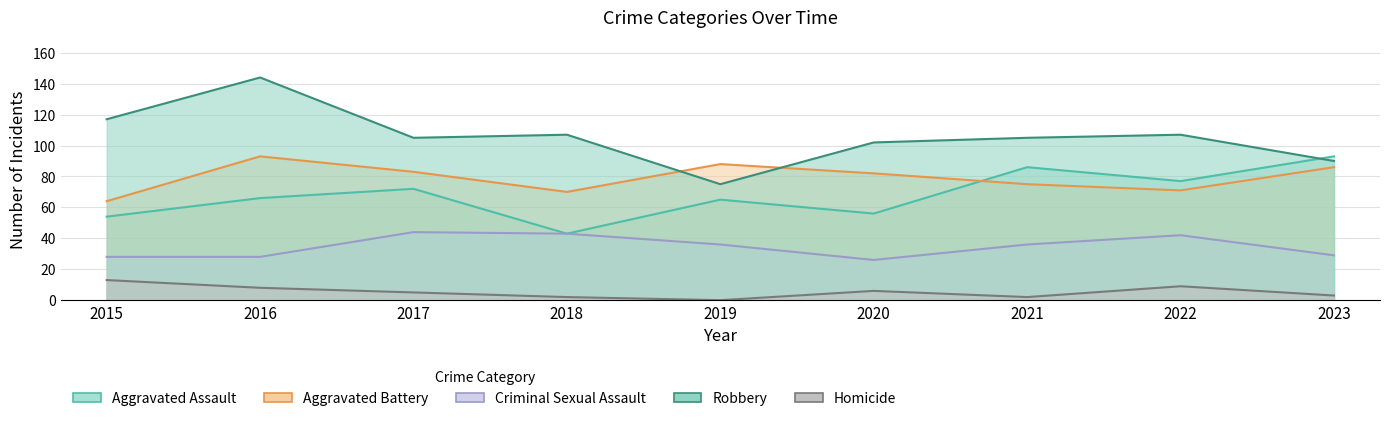

How many interior local peaks does the Homicide series have?

2